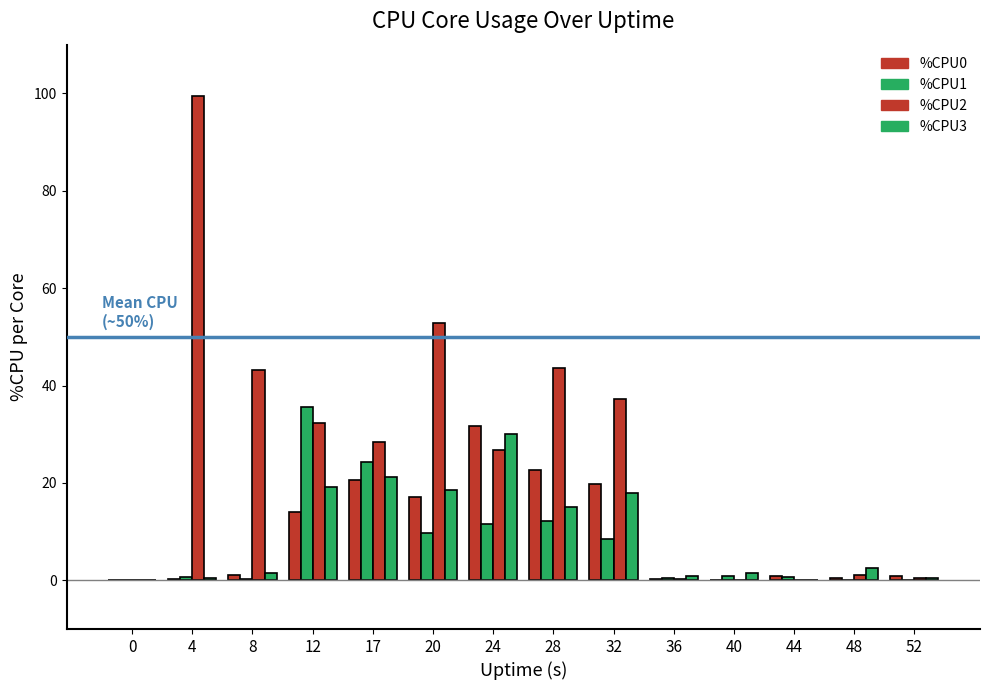

True or false: %CPU0 has a value of 0.5 at 48.

True